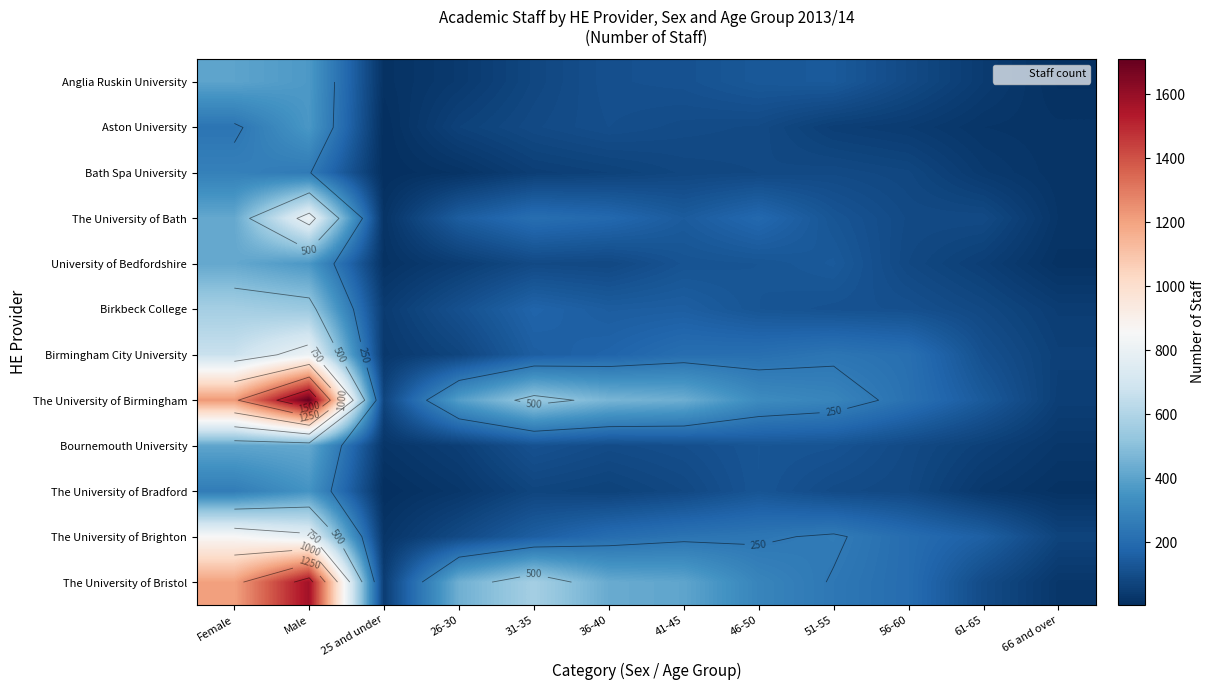

Rank the series at 41-45 from lowest to highest value.

Bath Spa University, The University of Bradford, Aston University, Bournemouth University, Anglia Ruskin University, University of Bedfordshire, The University of Bath, Birkbeck College, Birmingham City University, The University of Brighton, The University of Bristol, The University of Birmingham